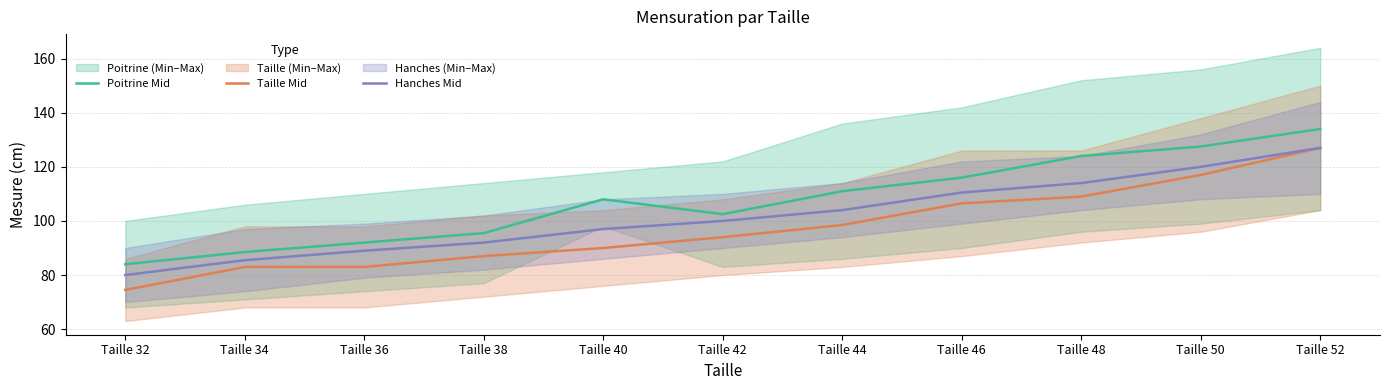

What is the maximum value for Poitrine Mid?

134.0